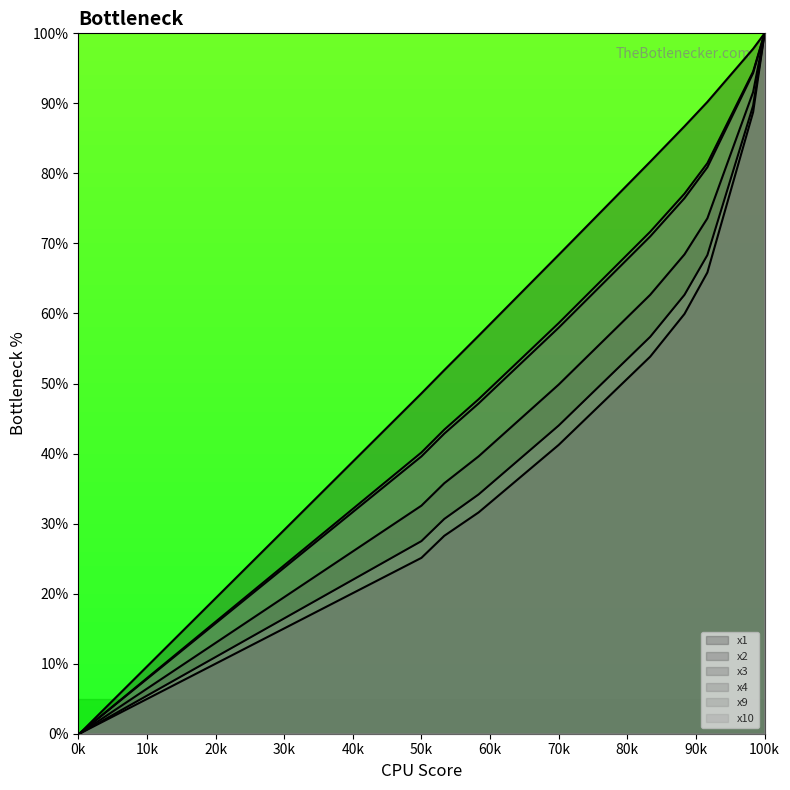

Reading left to right, transcribe all the data shown in this chart.

x1: 0.0	48.6	51.9	56.8	68.4	75.0	81.7	86.7	90.2	94.0	97.8	100.0
x2: 0.0	25.1	28.3	31.6	41.2	47.5	53.8	59.9	65.9	77.3	88.7	100.0
x3: 0.0	32.6	35.8	39.6	49.8	56.3	62.7	68.4	73.6	82.6	91.6	100.0
x4: 0.0	39.6	42.8	47.2	58.0	64.5	71.0	76.5	80.9	87.6	94.3	100.0
x9: 0.0	40.2	43.4	47.8	58.6	65.1	71.7	77.1	81.5	88.0	94.5	100.0
x10: 0.0	27.5	30.7	34.2	44.0	50.3	56.7	62.7	68.3	79.0	89.7	100.0